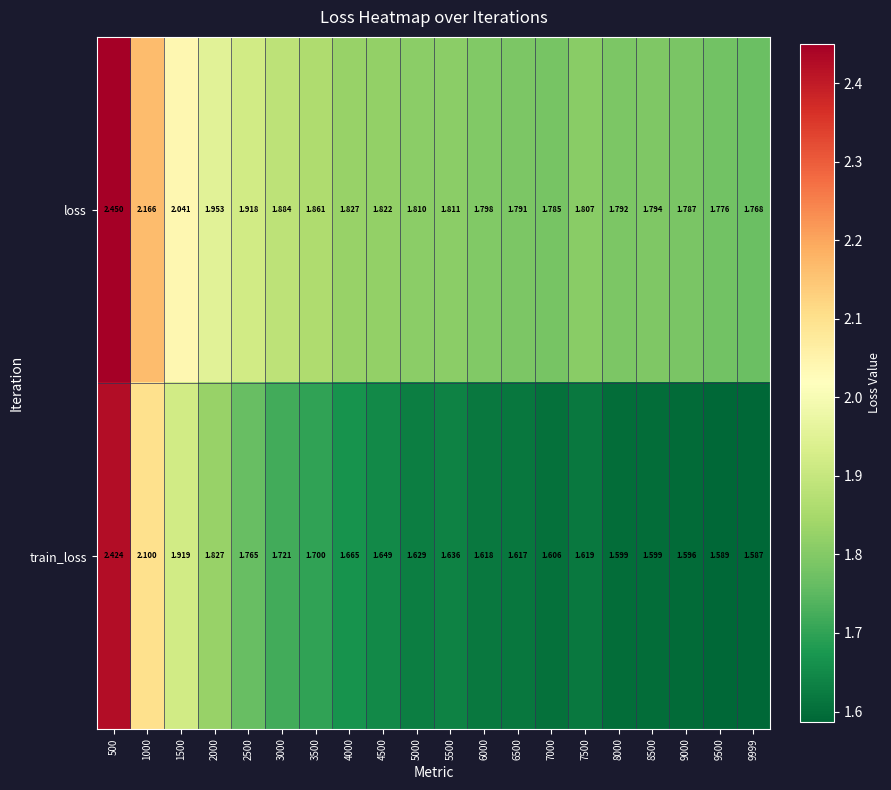

Which series changed the most between 3500 and 5500?

train_loss